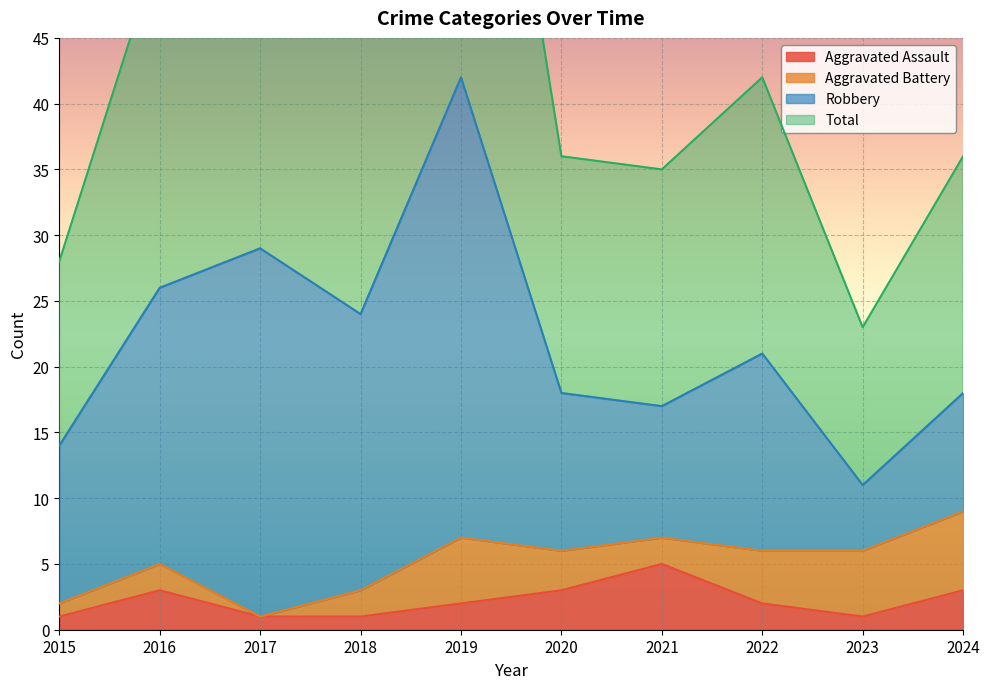

The Aggravated Assault series shows 1 at 2017. True or false?

True